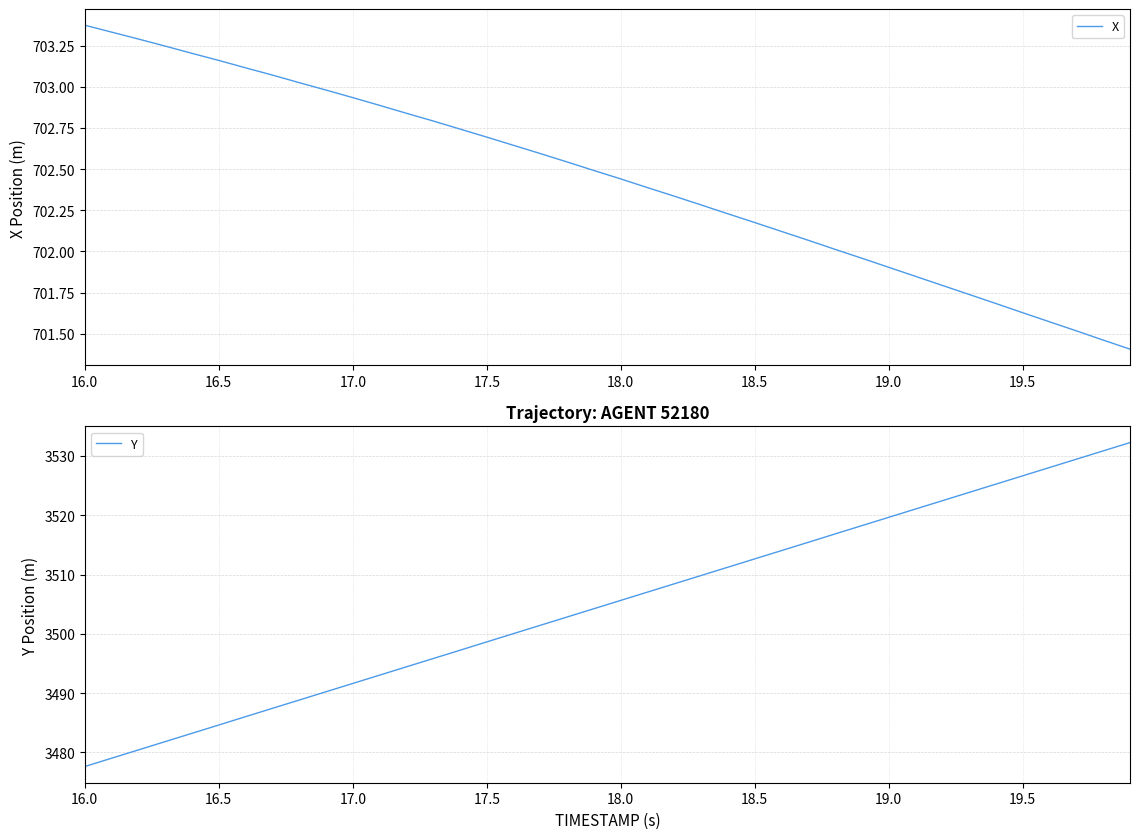

True or false: Y has more than 1 points higher than both neighbors.

False